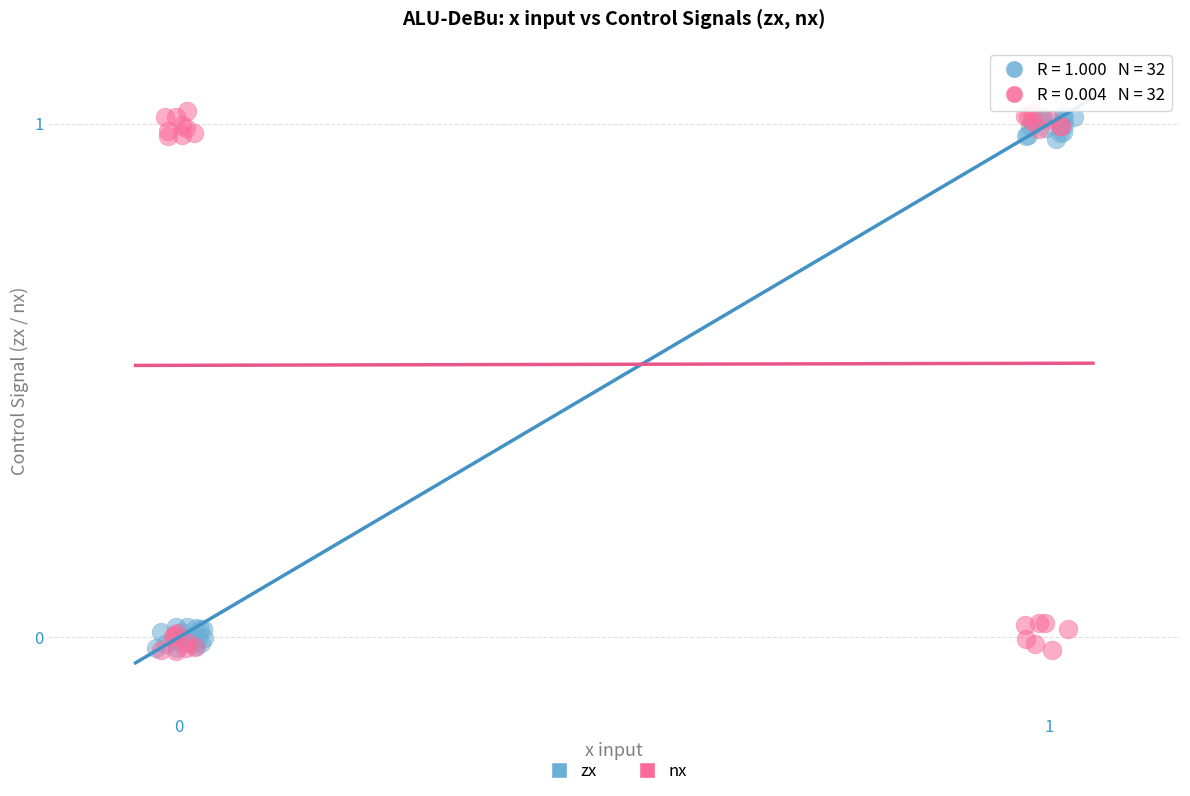

What are all the series names shown in the legend?

zx, nx